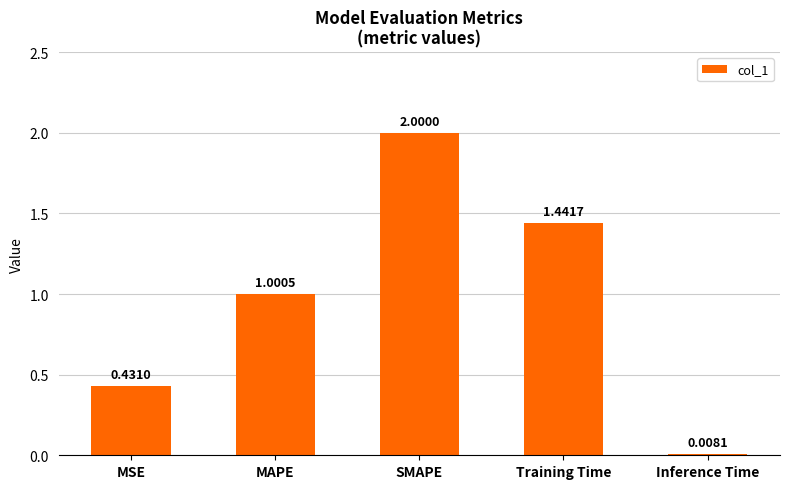

List the labels in order of value, smallest first.

Inference Time, MSE, MAPE, Training Time, SMAPE